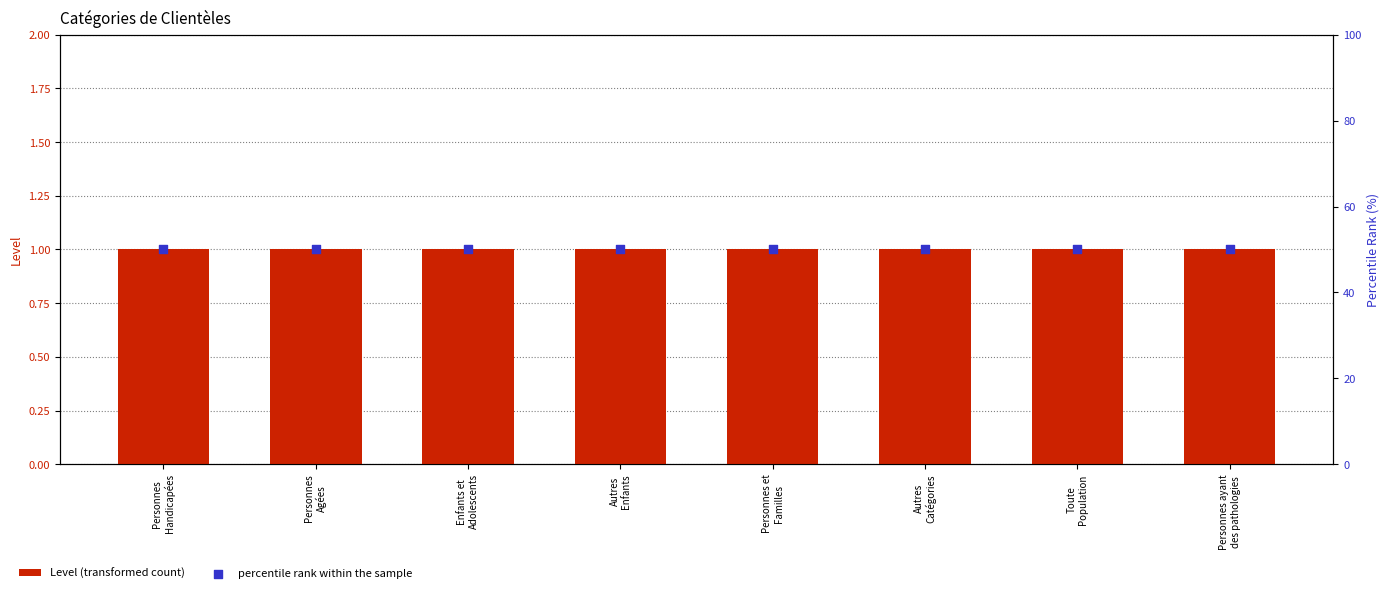

Which series reaches the minimum Y coordinate?

Level (transformed count)